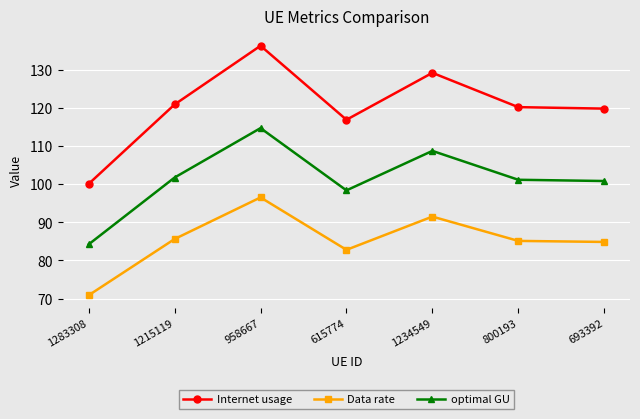

True or false: optimal GU and Data rate intersect in this chart.

False